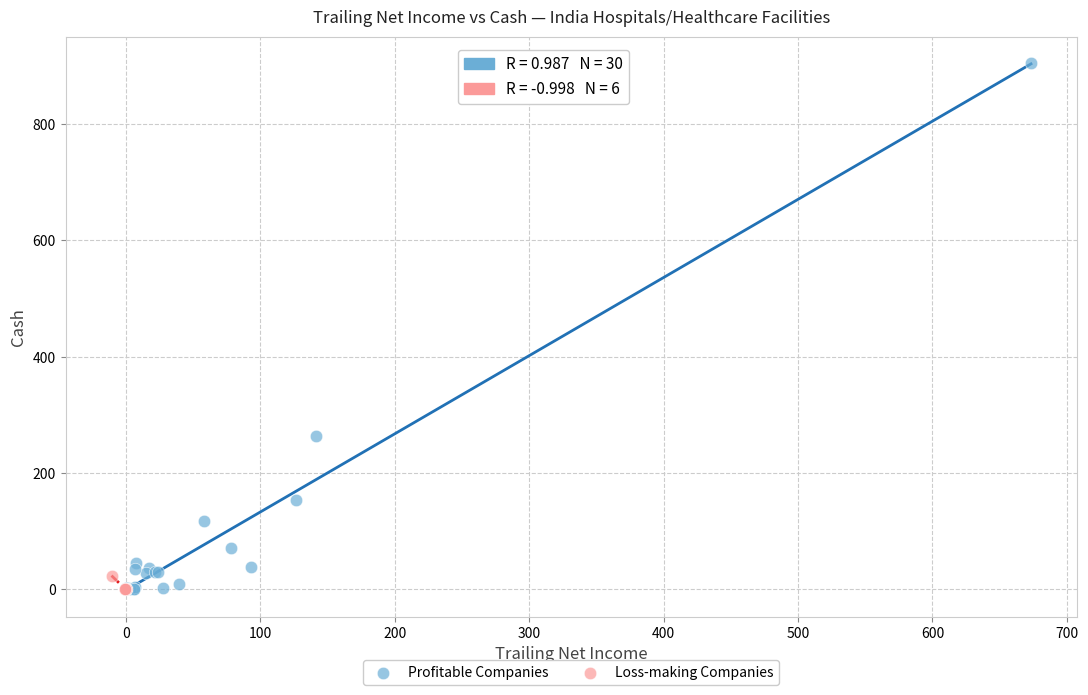

Which series has the largest Y range (max minus min)?

Profitable Companies